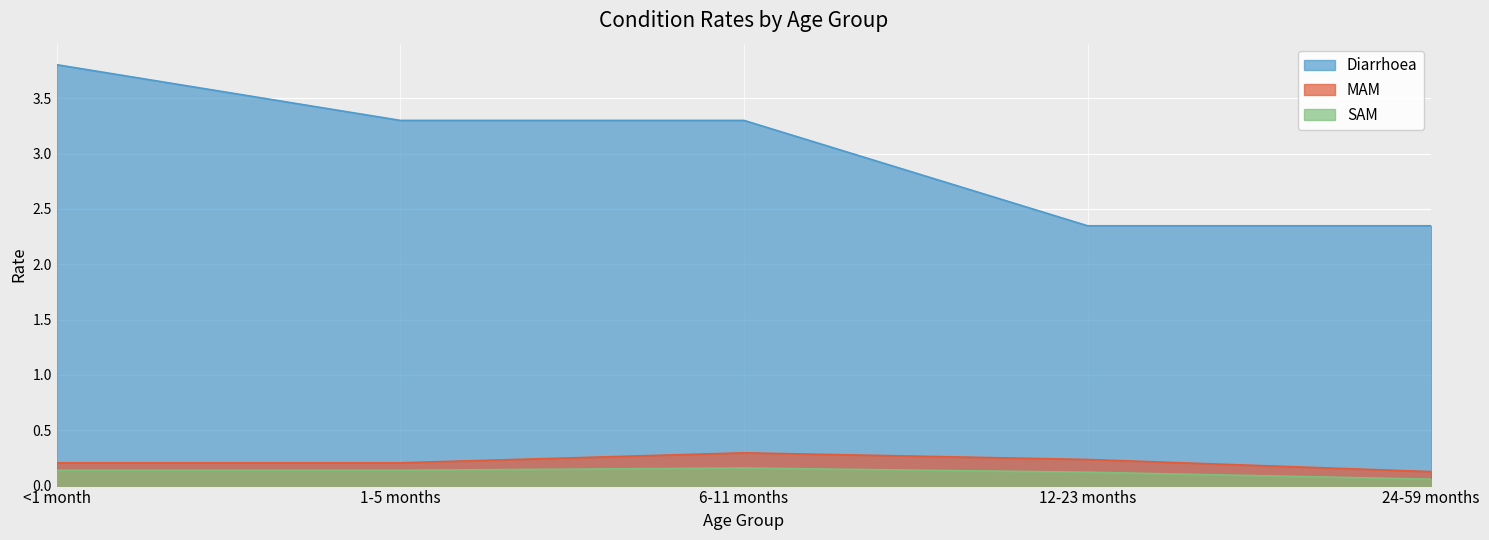

Reading left to right, list all the values displayed in this chart.

Diarrhoea: <1 month=3.8	1-5 months=3.3	6-11 months=3.3	12-23 months=2.3	24-59 months=2.3
MAM: <1 month=0.2	1-5 months=0.2	6-11 months=0.3	12-23 months=0.2	24-59 months=0.1
SAM: <1 month=0.1	1-5 months=0.1	6-11 months=0.2	12-23 months=0.1	24-59 months=0.1